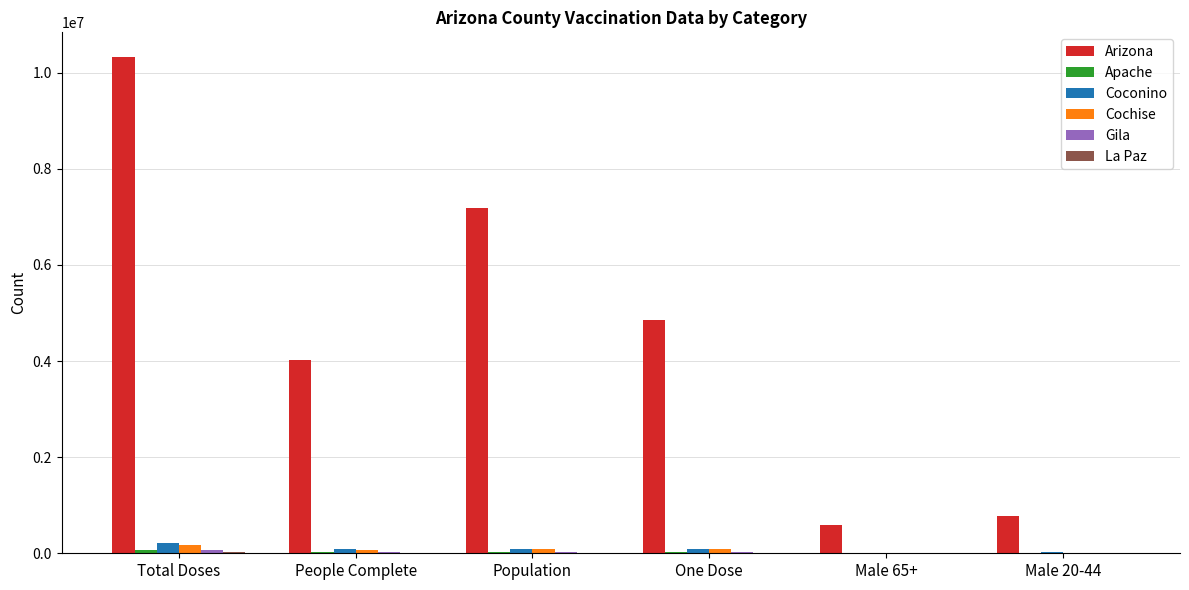

What is the maximum value for Arizona?

10321834